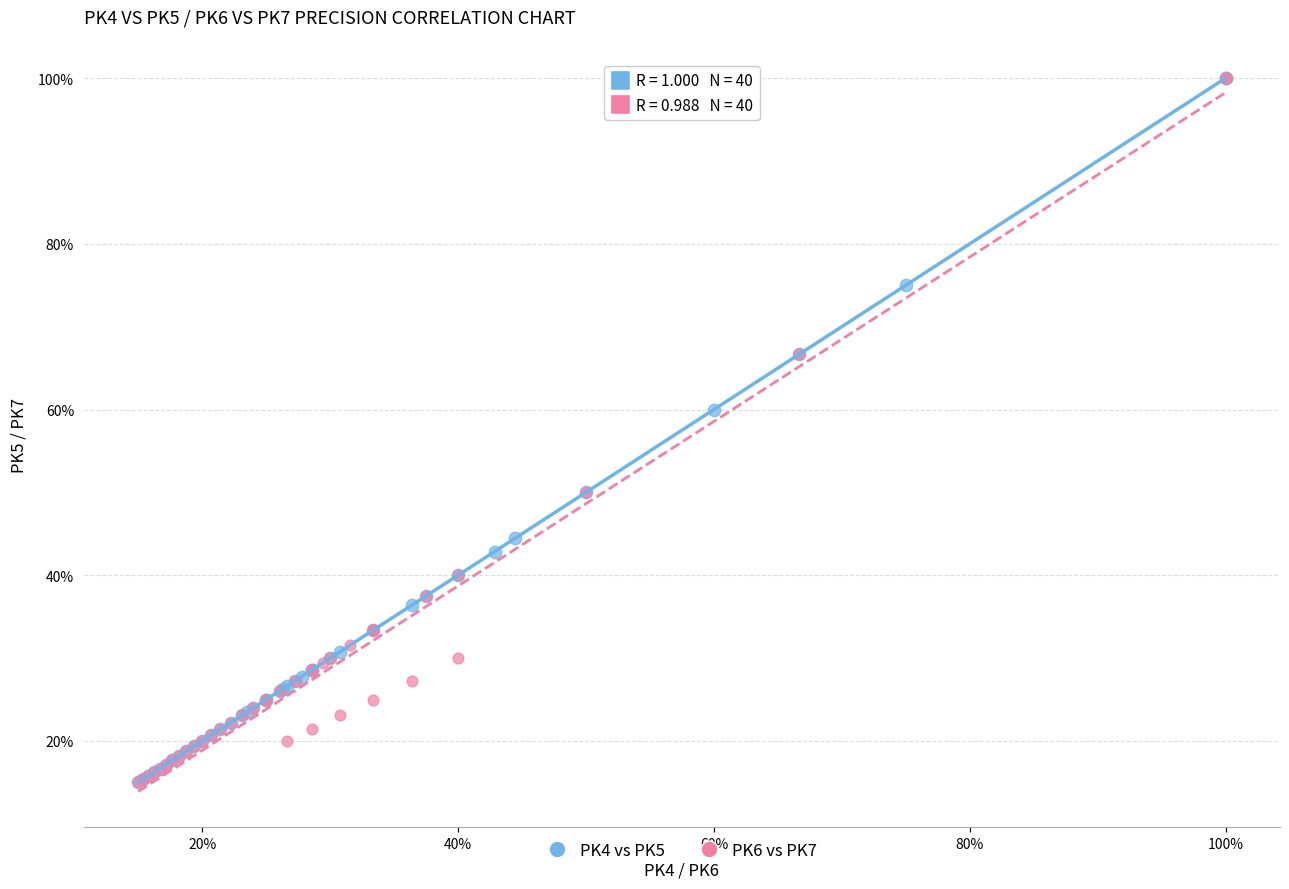

What are all the series names shown in the legend?

PK4 vs PK5, PK6 vs PK7